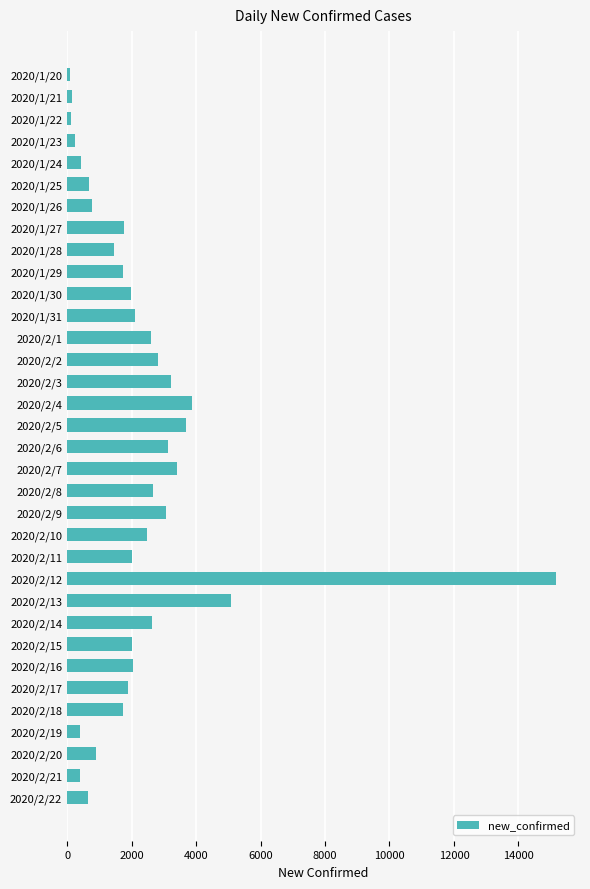

What is the change in value from 2020/2/1 to 2020/2/20?

-1701